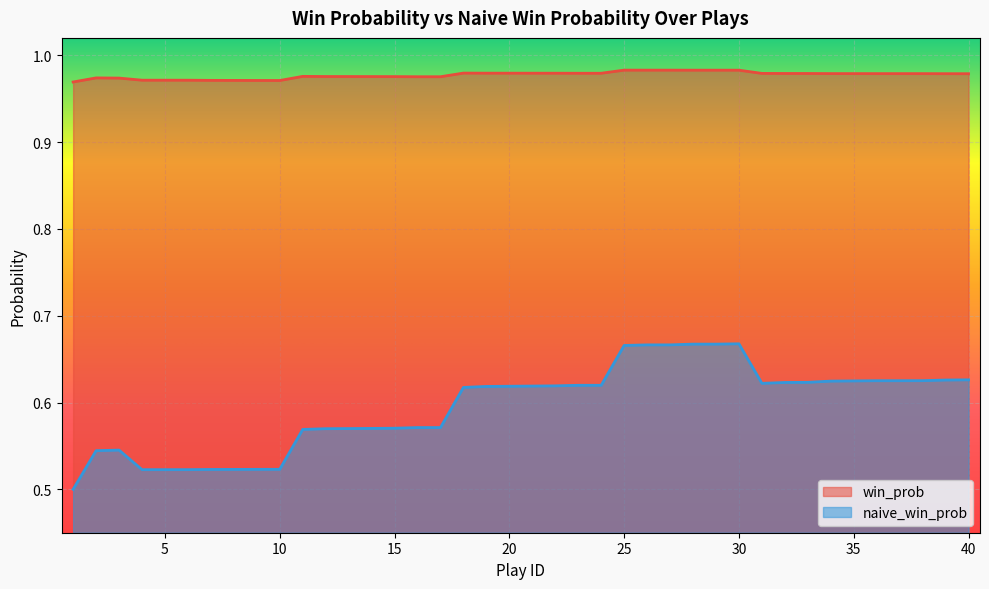

Which has a higher value, 4 or 9?

4